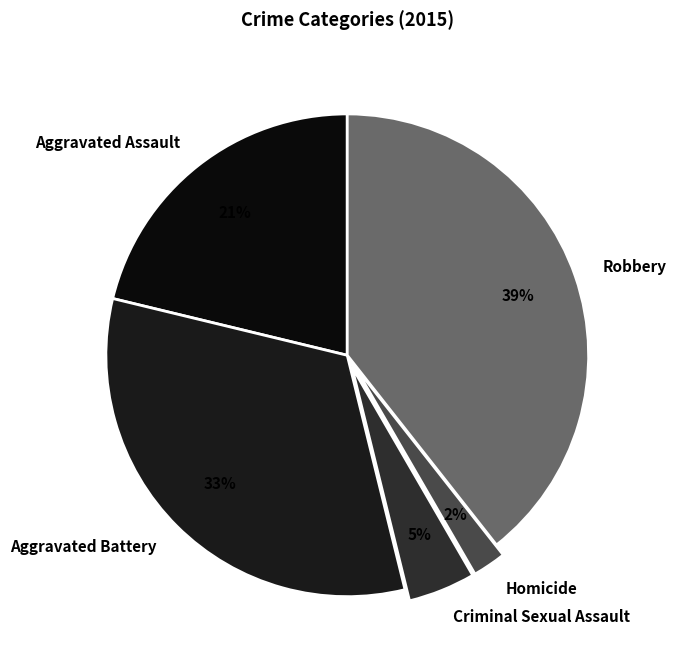

To the nearest percent, what percentage of the pie is Aggravated Battery?

33%